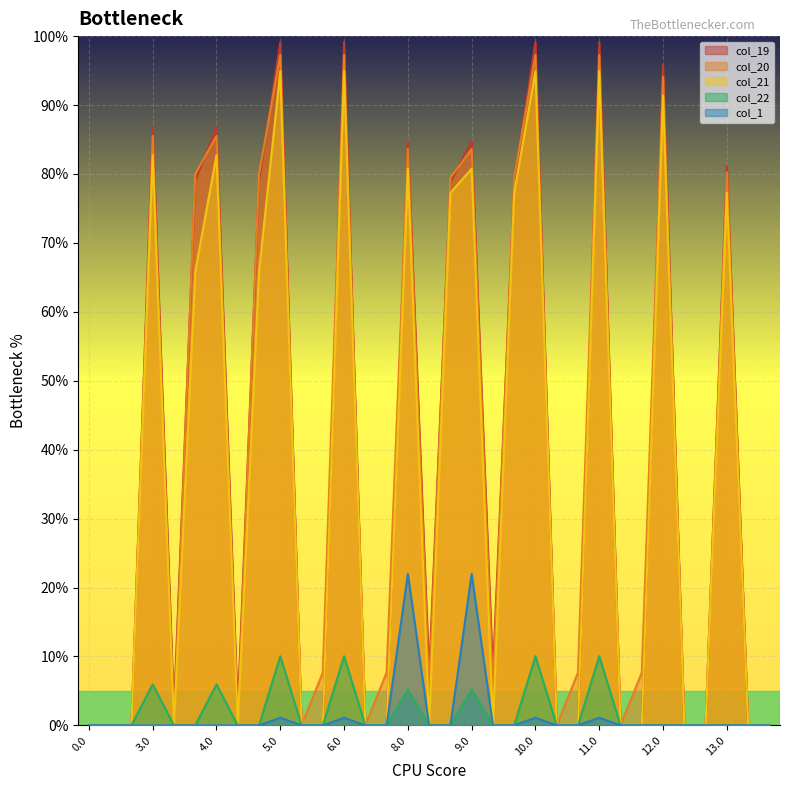

What is the maximum value for col_21?

94.9